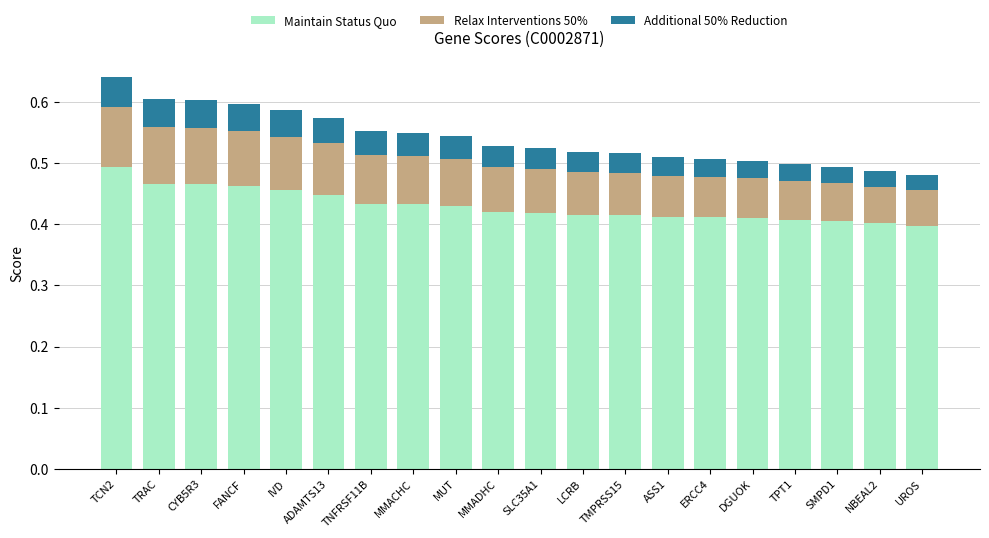

Is it true that Maintain Status Quo equals 0.4 at SMPD1?

True